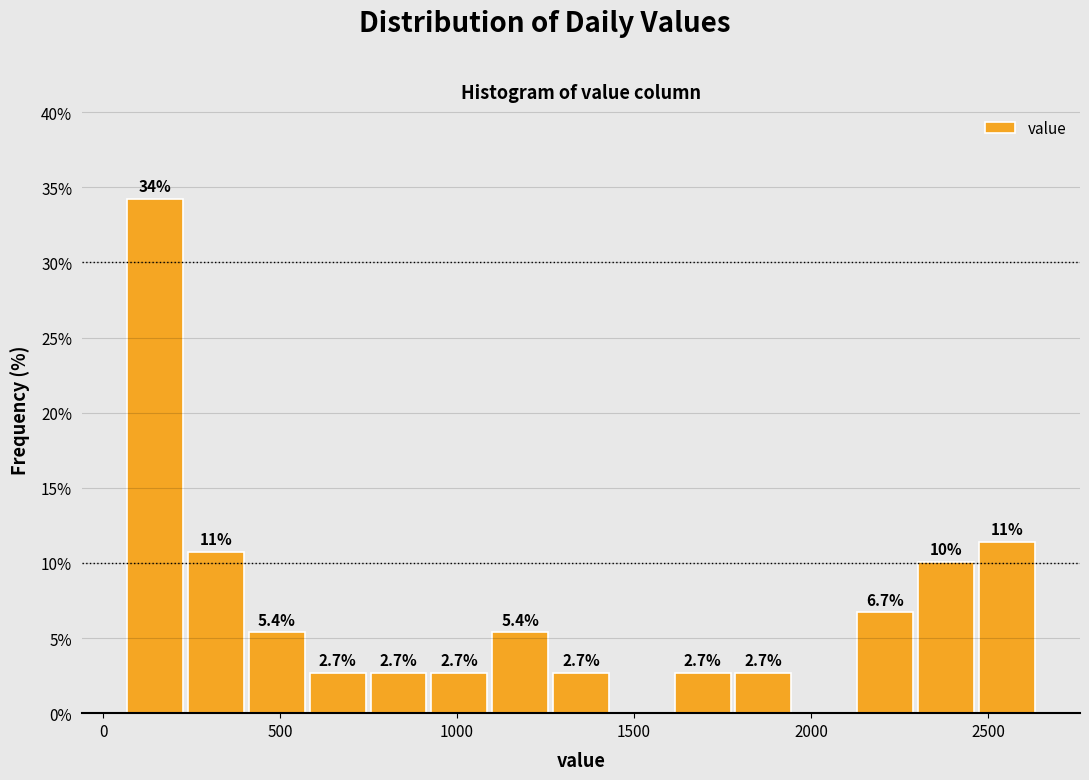

Around what value on the x-axis is the tallest bar? Give the approximate position of its centre, as read against the axis.

150